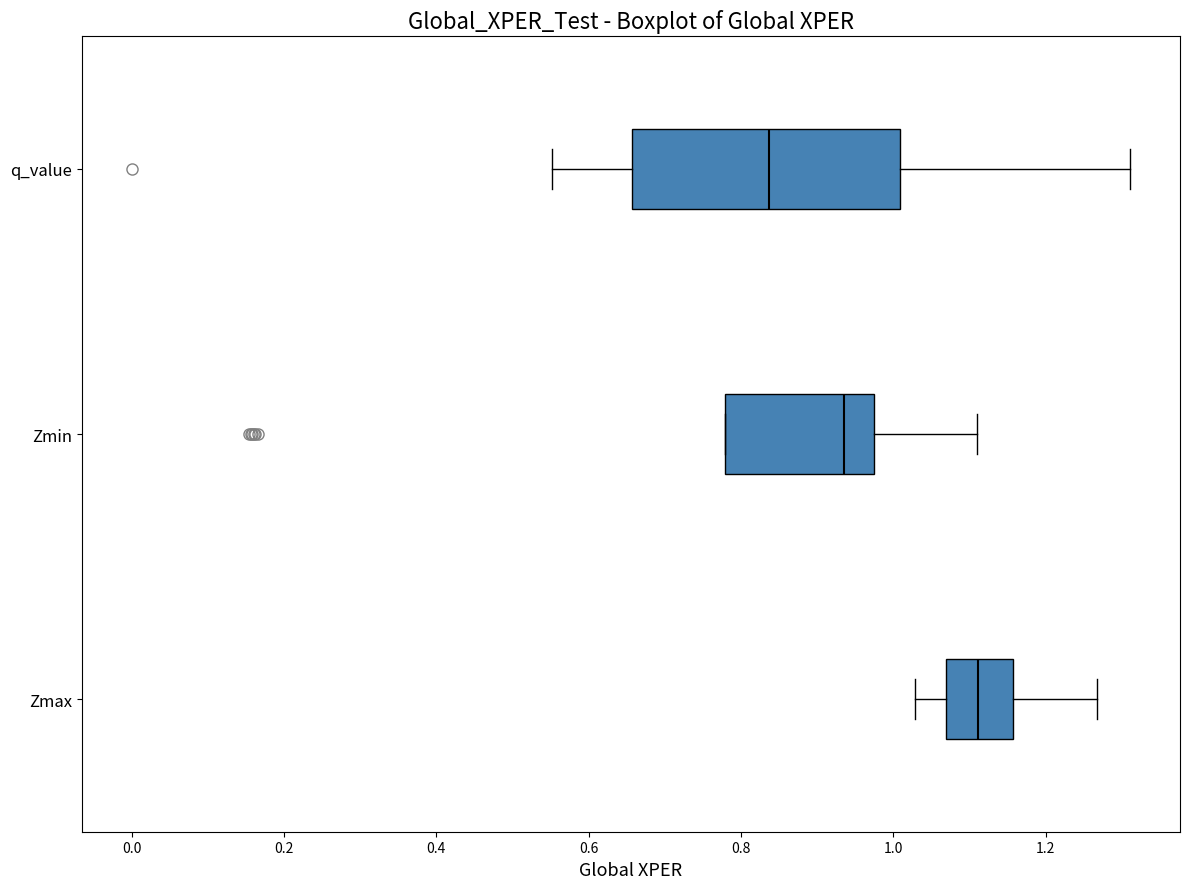

Which box's median line is the furthest to the right?

Zmax